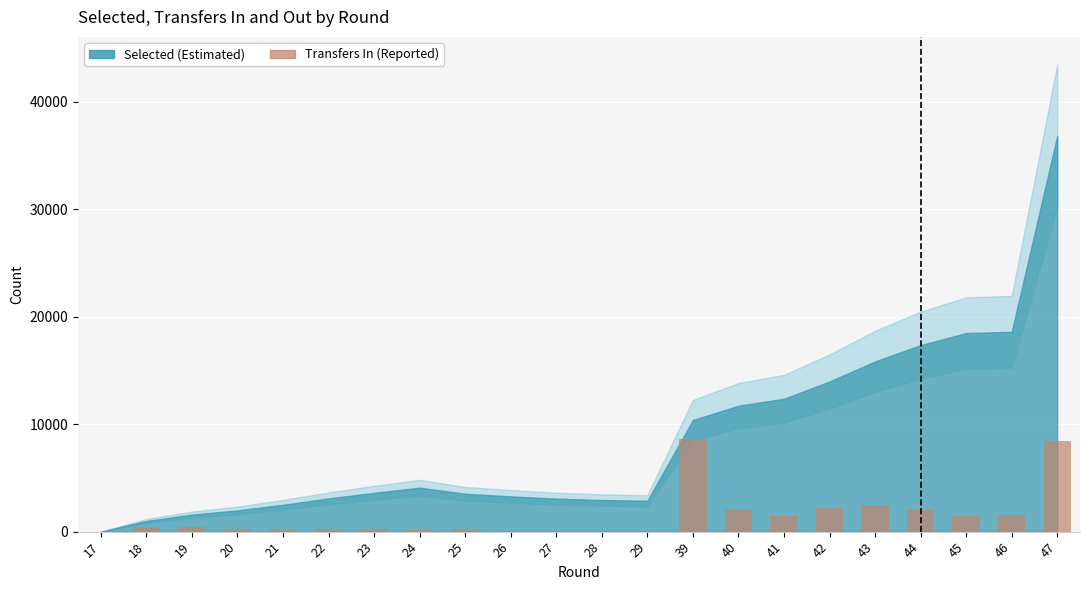

Where is the data nearest to the value 4308?

43